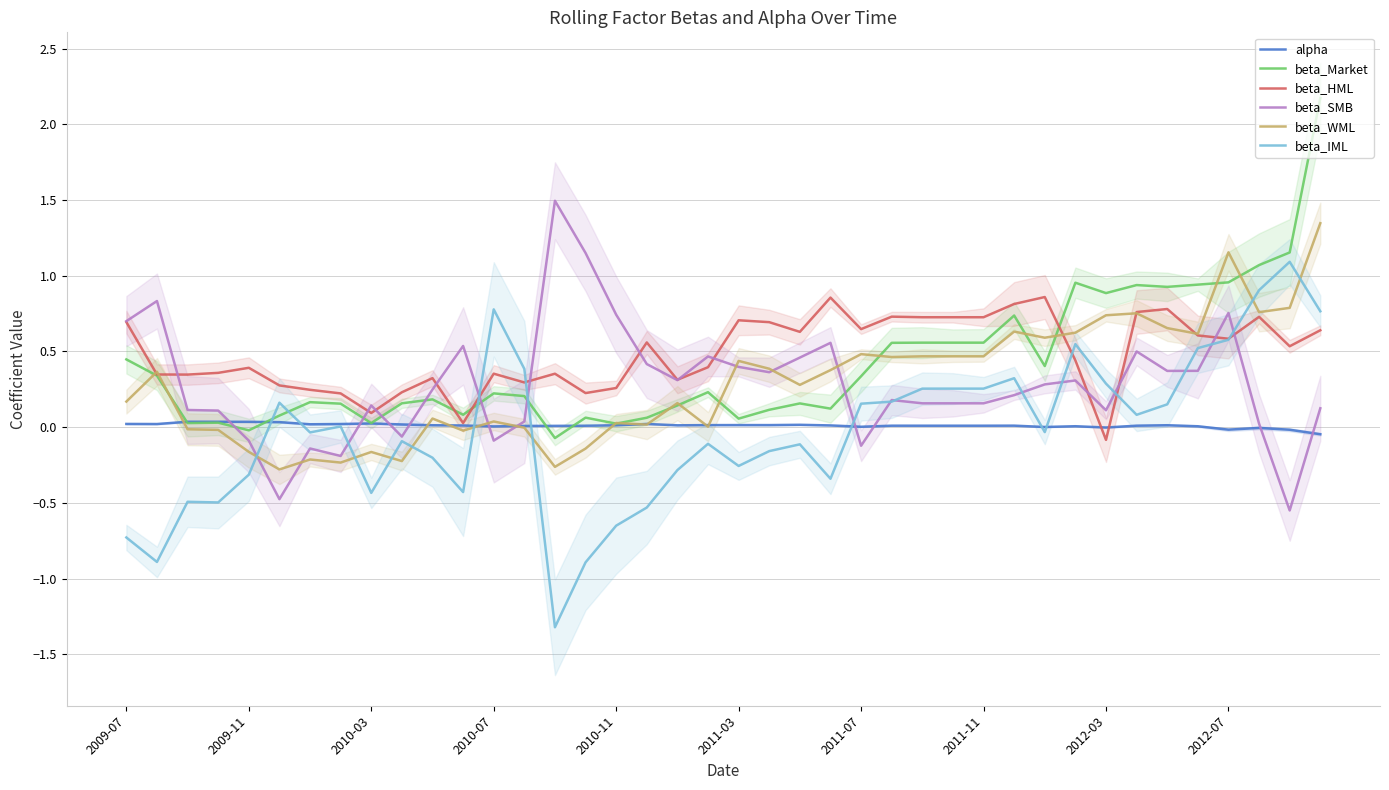

What are all the series names shown in the legend?

alpha, beta_Market, beta_HML, beta_SMB, beta_WML, beta_IML